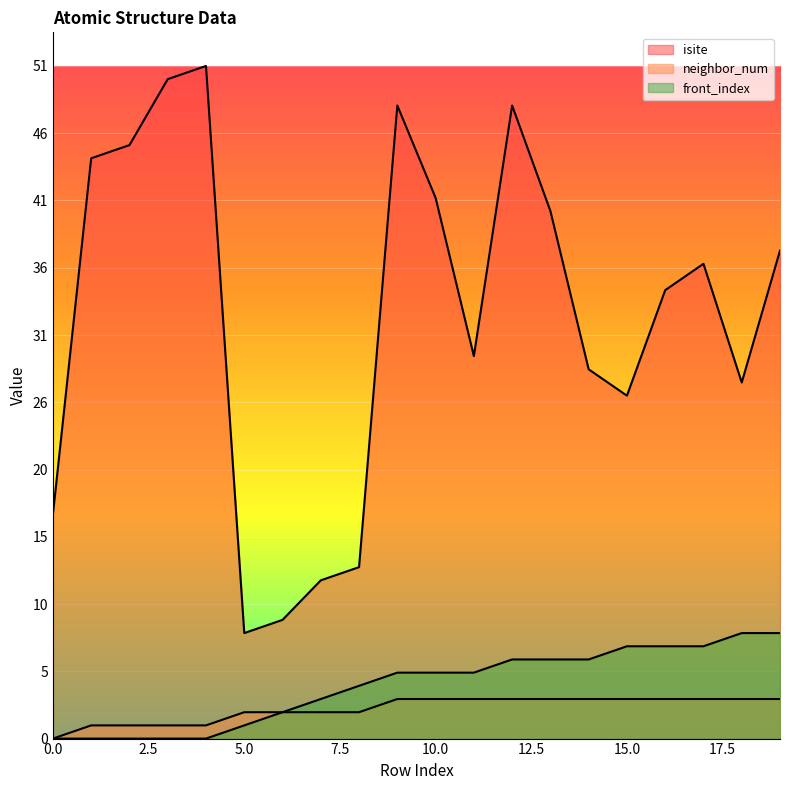

Reading right to left, transcribe all the data shown in this chart.

isite: 37	27	36	34	26	28	40	48	29	41	48	13	12	9	8	51	50	45	44	17
neighbor_num: 3	3	3	3	3	3	3	3	3	3	3	2	2	2	2	1	1	1	1	0
front_index: 8	8	7	7	7	6	6	6	5	5	5	4	3	2	1	0	0	0	0	0